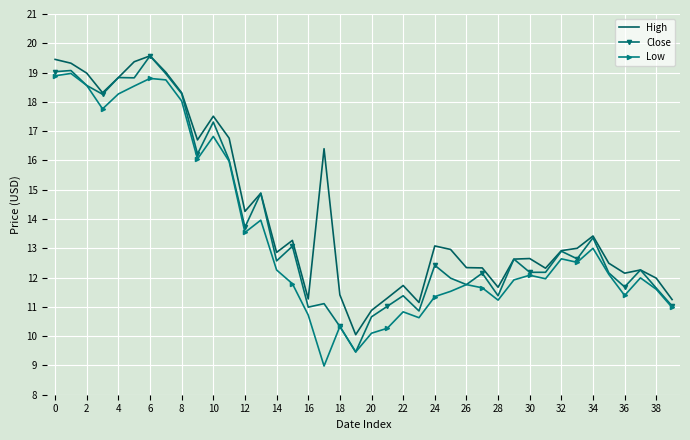

What is the maximum value for Low?

19.0